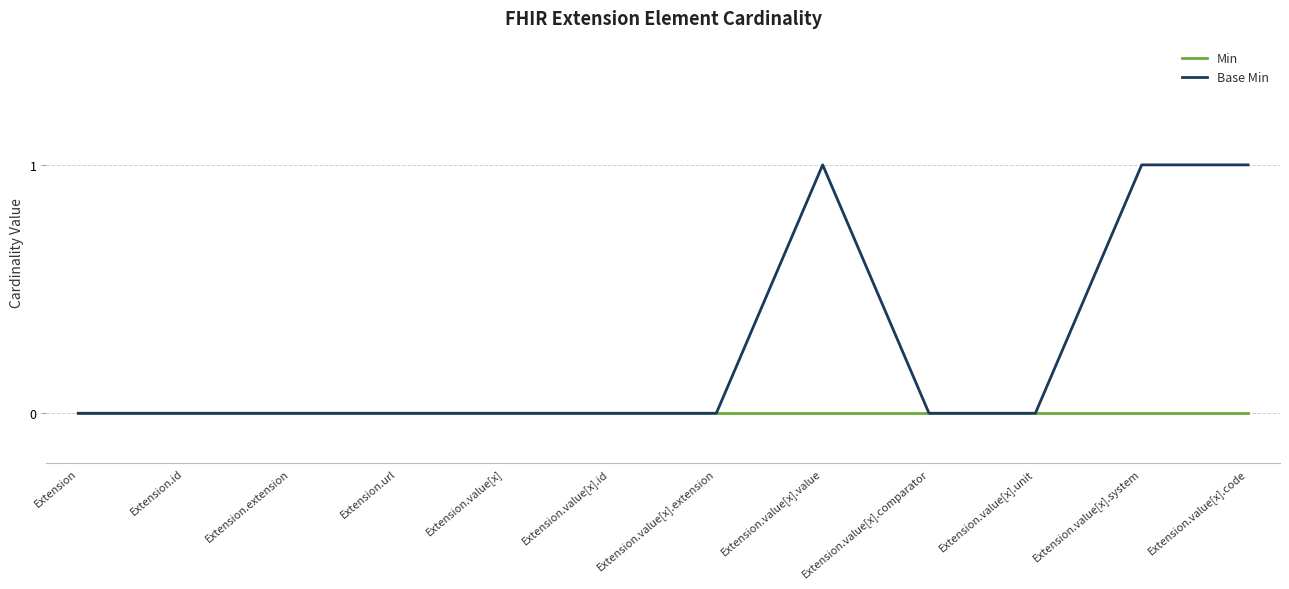

What position from the left is Extension.value[x].comparator?

9